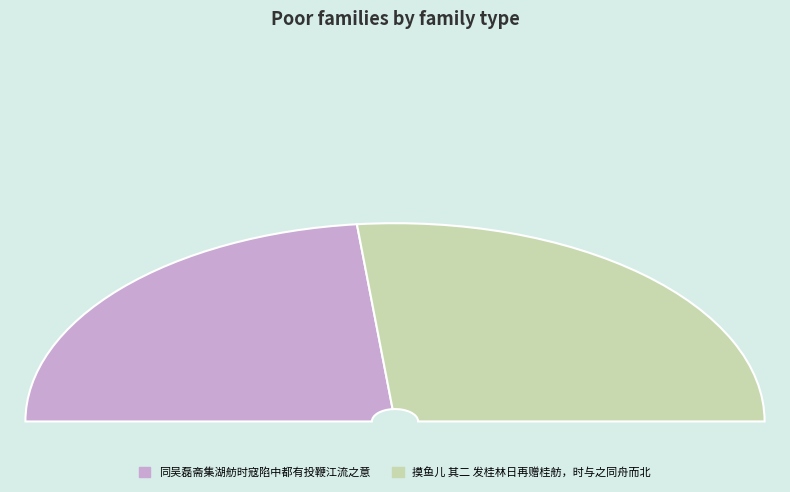

What is the largest slice in the pie chart?

摸鱼儿 其二 发桂林日再赠桂舫，时与之同舟而北